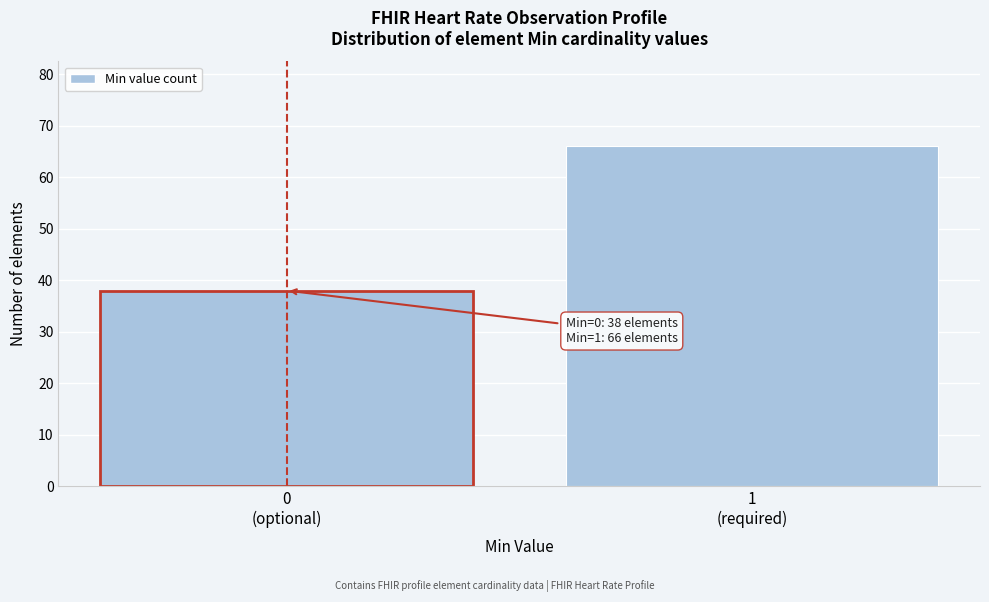

Reading left to right, transcribe all the data shown in this chart.

38	66